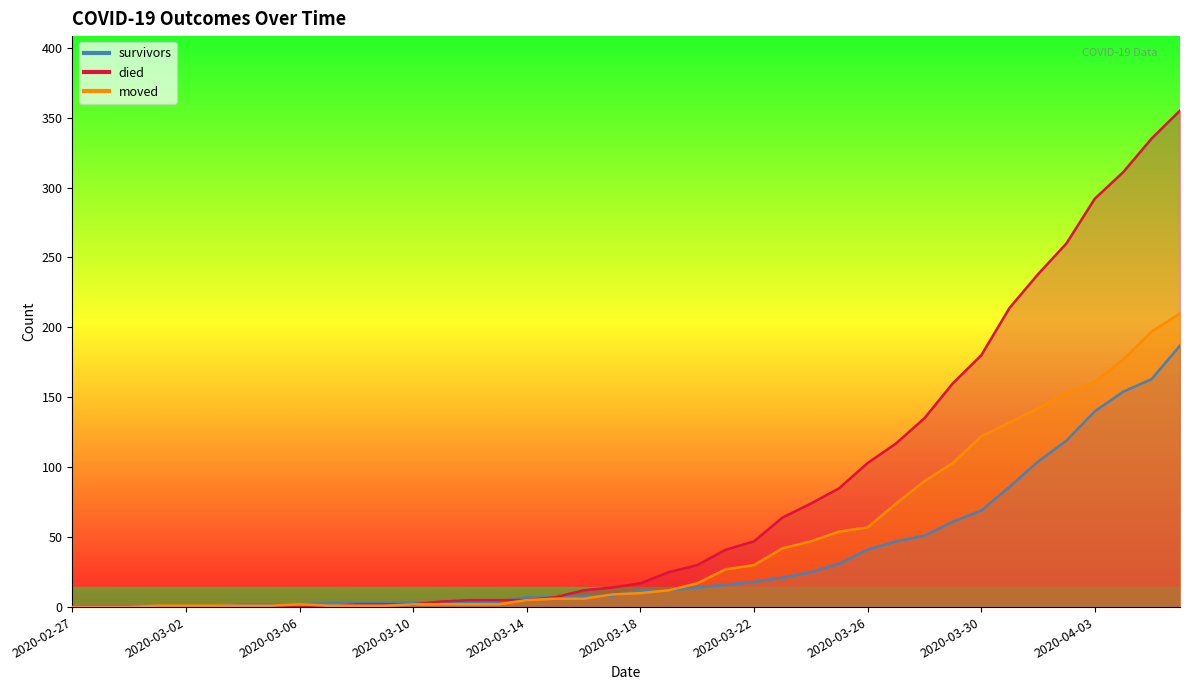

Reading left to right, transcribe all the data shown in this chart.

survivors: 2020-02-27=0	2020-02-28=0	2020-02-29=0	2020-03-01=0	2020-03-02=0	2020-03-03=0	2020-03-04=2	2020-03-05=2	2020-03-06=2	2020-03-07=3	2020-03-08=3	2020-03-09=3	2020-03-10=3	2020-03-11=3	2020-03-12=3	2020-03-13=4	2020-03-14=7	2020-03-15=7	2020-03-16=8	2020-03-17=8	2020-03-18=12	2020-03-19=12	2020-03-20=14	2020-03-21=16	2020-03-22=18	2020-03-23=21	2020-03-24=25	2020-03-25=31	2020-03-26=41	2020-03-27=47	2020-03-28=51	2020-03-29=61	2020-03-30=69	2020-03-31=86	2020-04-01=104	2020-04-02=119	2020-04-03=140	2020-04-04=154	2020-04-05=163	2020-04-06=187
died: 2020-02-27=0	2020-02-28=0	2020-02-29=0	2020-03-01=0	2020-03-02=0	2020-03-03=0	2020-03-04=0	2020-03-05=0	2020-03-06=0	2020-03-07=0	2020-03-08=2	2020-03-09=2	2020-03-10=2	2020-03-11=4	2020-03-12=5	2020-03-13=5	2020-03-14=5	2020-03-15=7	2020-03-16=12	2020-03-17=14	2020-03-18=17	2020-03-19=25	2020-03-20=30	2020-03-21=41	2020-03-22=47	2020-03-23=64	2020-03-24=74	2020-03-25=85	2020-03-26=103	2020-03-27=117	2020-03-28=135	2020-03-29=160	2020-03-30=180	2020-03-31=214	2020-04-01=238	2020-04-02=260	2020-04-03=292	2020-04-04=311	2020-04-05=335	2020-04-06=355
moved: 2020-02-27=0	2020-02-28=0	2020-02-29=0	2020-03-01=1	2020-03-02=1	2020-03-03=1	2020-03-04=1	2020-03-05=1	2020-03-06=2	2020-03-07=1	2020-03-08=1	2020-03-09=1	2020-03-10=2	2020-03-11=2	2020-03-12=2	2020-03-13=2	2020-03-14=5	2020-03-15=6	2020-03-16=6	2020-03-17=9	2020-03-18=10	2020-03-19=12	2020-03-20=17	2020-03-21=27	2020-03-22=30	2020-03-23=42	2020-03-24=47	2020-03-25=54	2020-03-26=57	2020-03-27=74	2020-03-28=90	2020-03-29=103	2020-03-30=122	2020-03-31=132	2020-04-01=142	2020-04-02=153	2020-04-03=161	2020-04-04=177	2020-04-05=197	2020-04-06=210